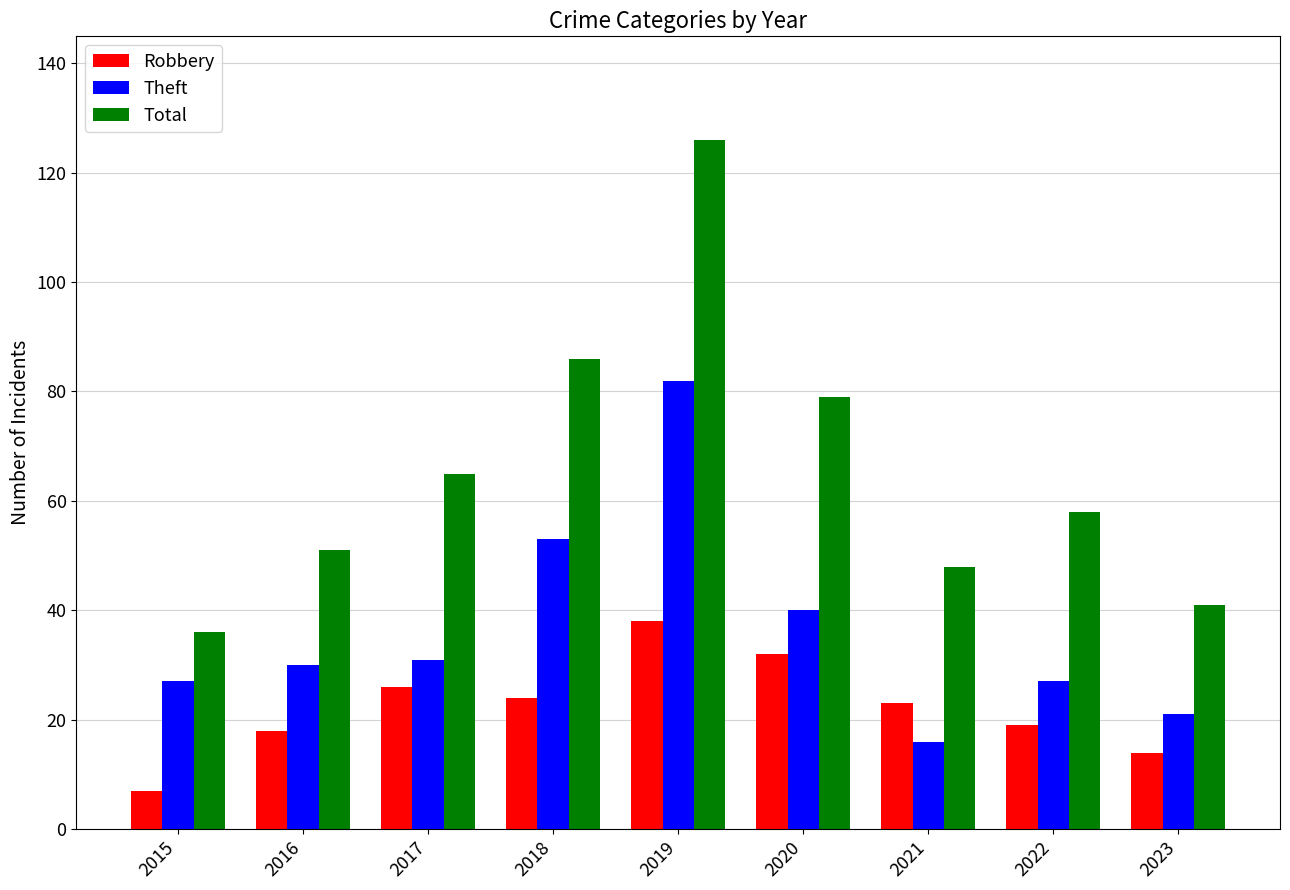

What are all the series names shown in the legend?

Robbery, Theft, Total